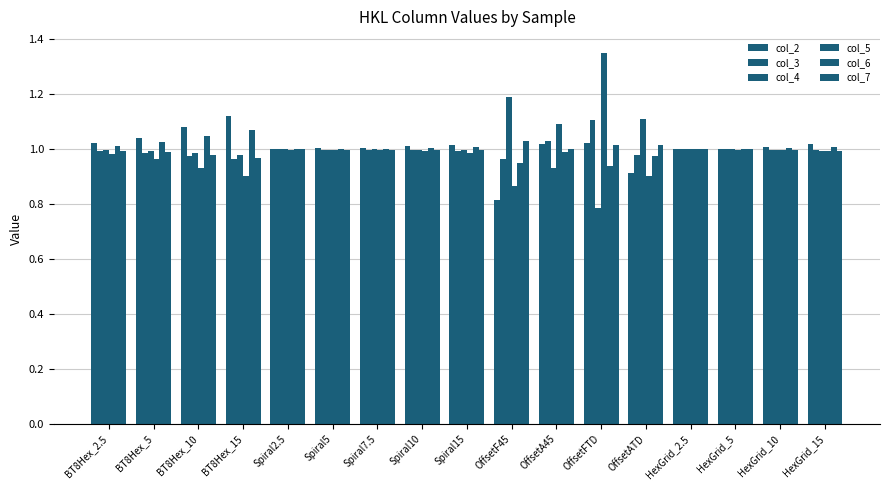

What is the total value across all series at HexGrid_2.5?

6.0